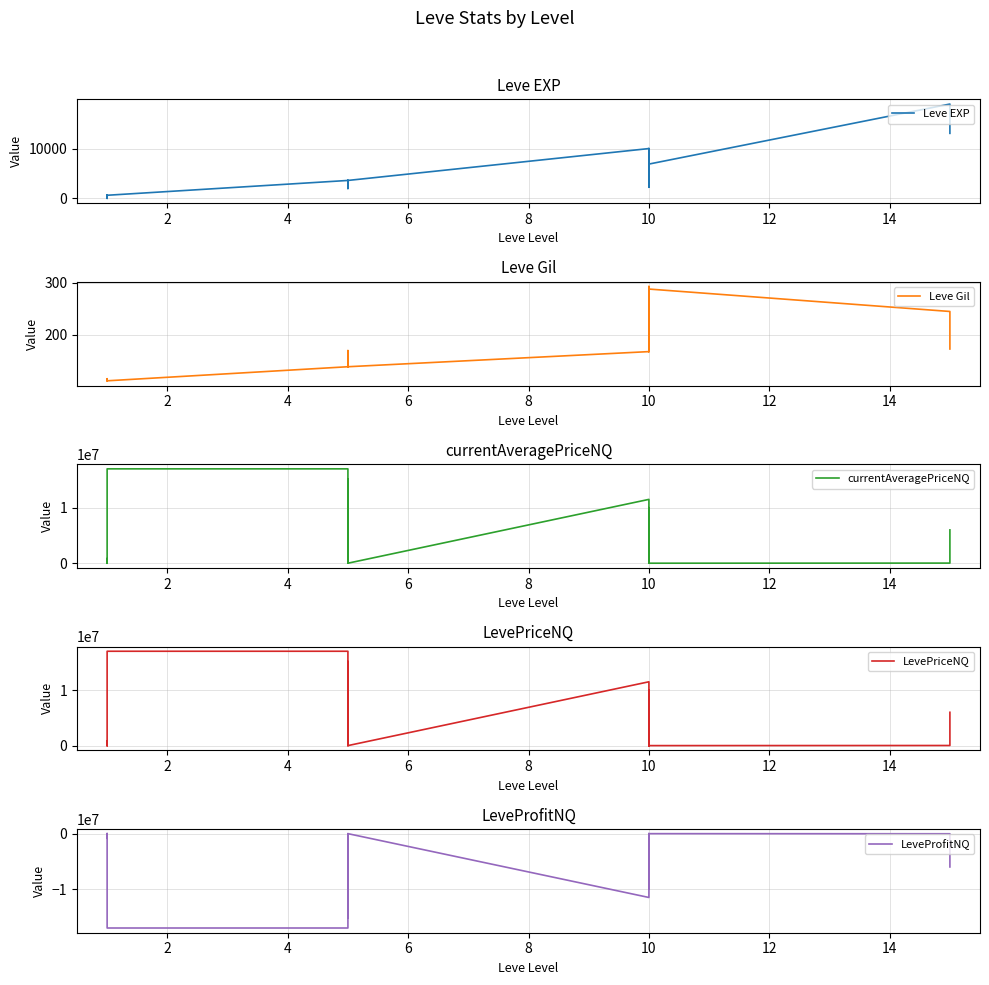

What is the label of the 6th point from the left?

10